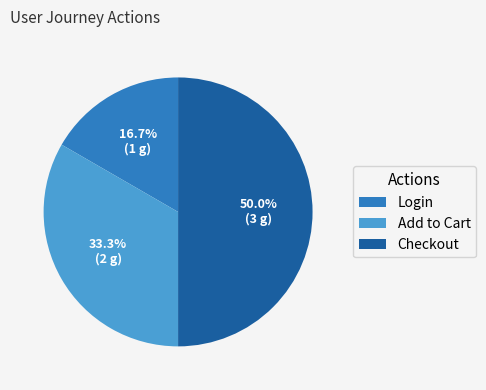

To the nearest percent, what is the difference between the Login and Checkout slice percentages?

33%